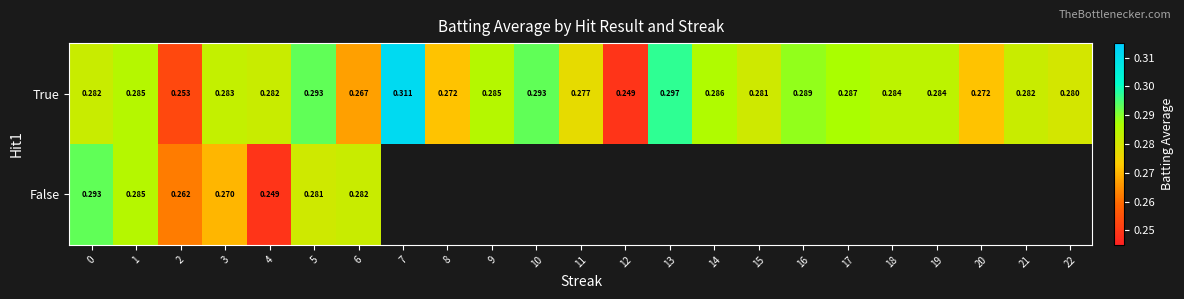

Rank the series at 5 from lowest to highest value.

False, True